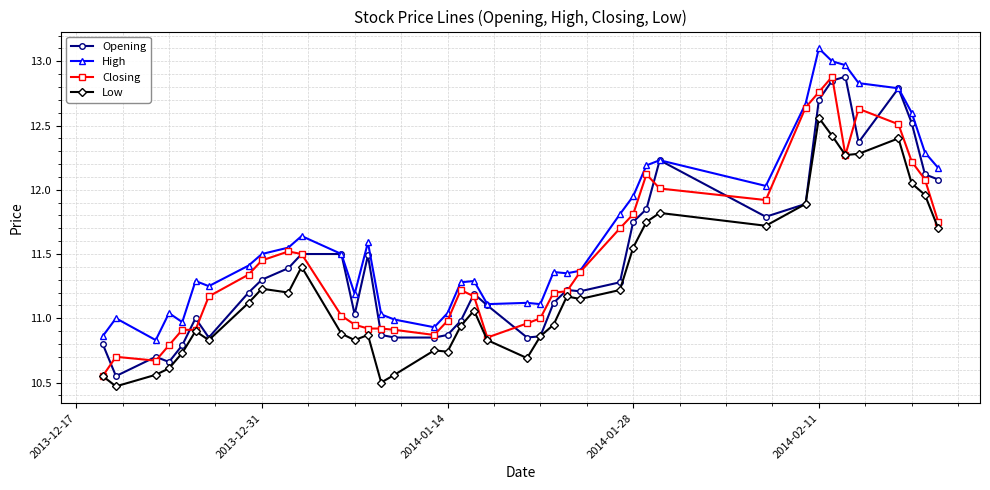

What is the highest value of the High series?

13.1